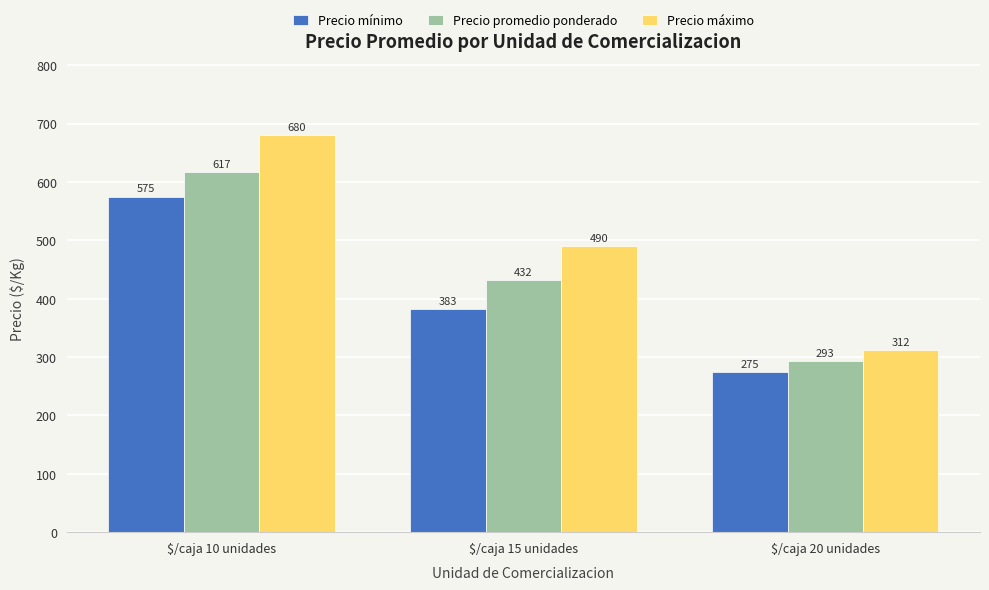

The Precio promedio ponderado series shows 617 at $/caja 10 unidades. True or false?

True